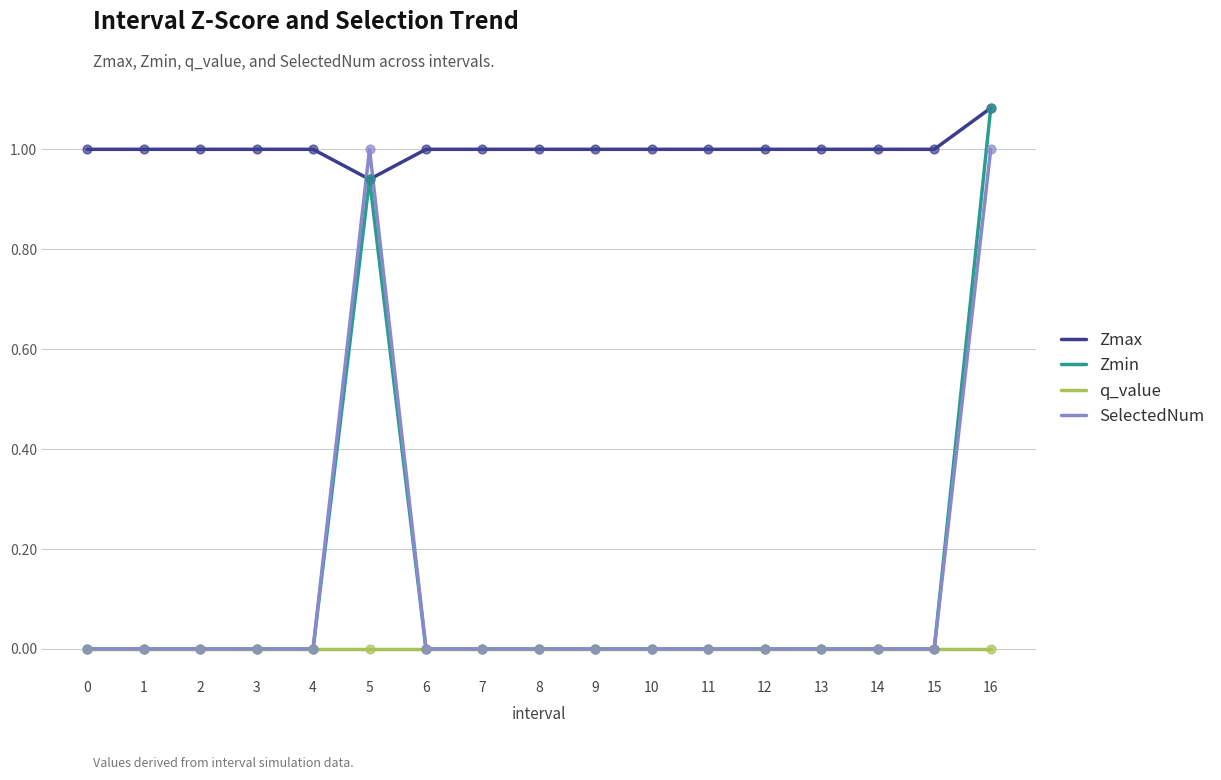

What is the difference between the highest and lowest values at 3?

1.0